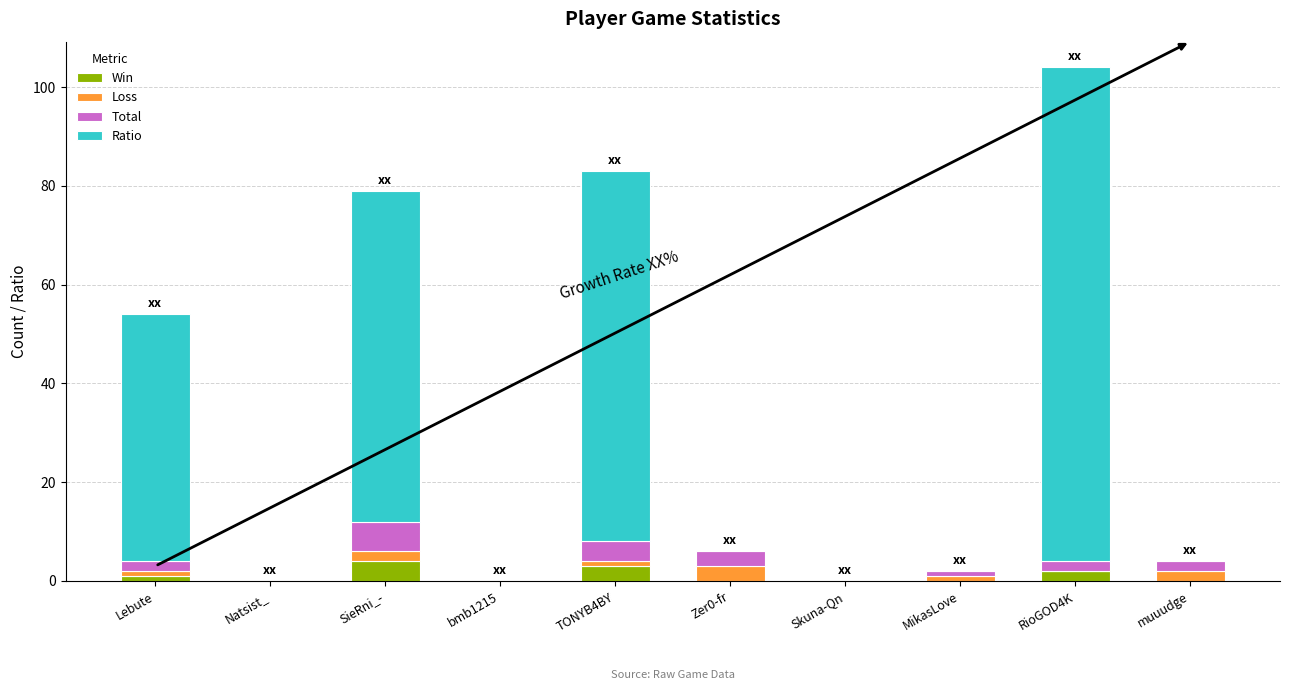

What is the highest value of the Win series?

4